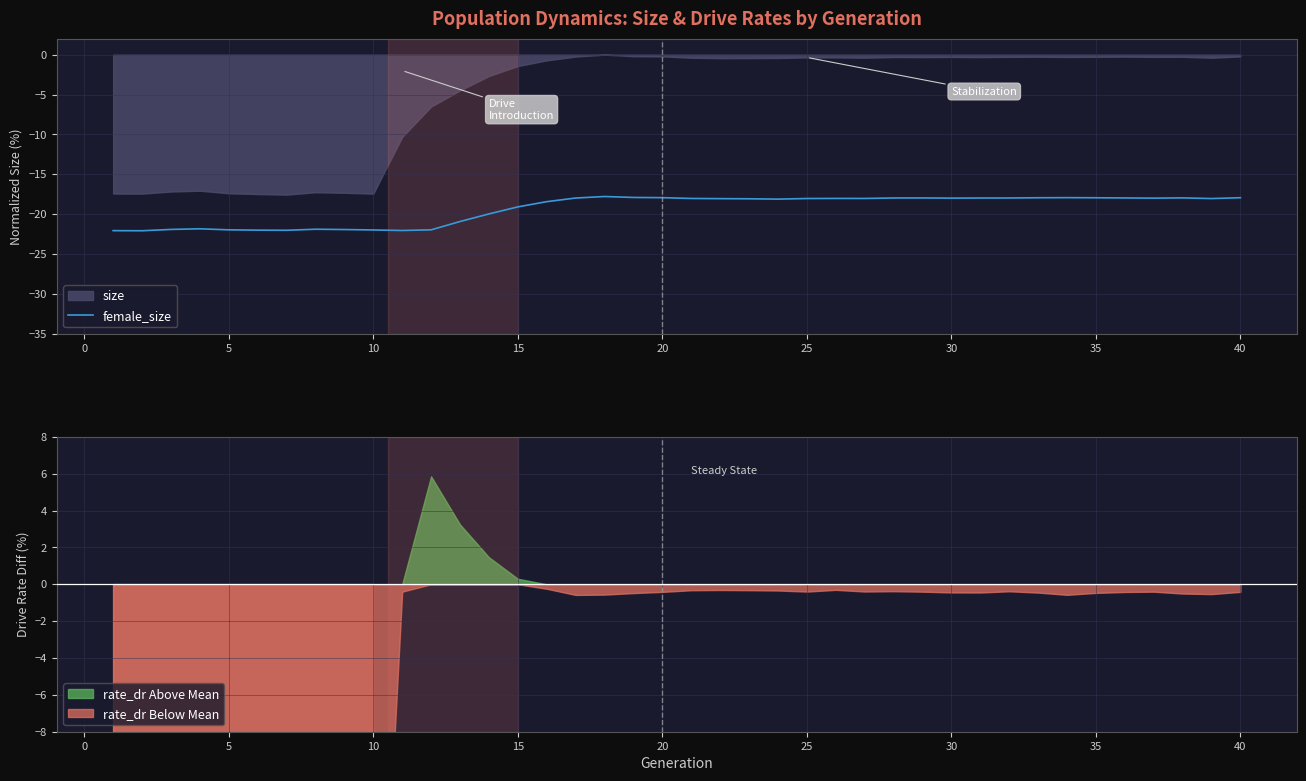

What is the lowest value of the female_size series?

-22.1